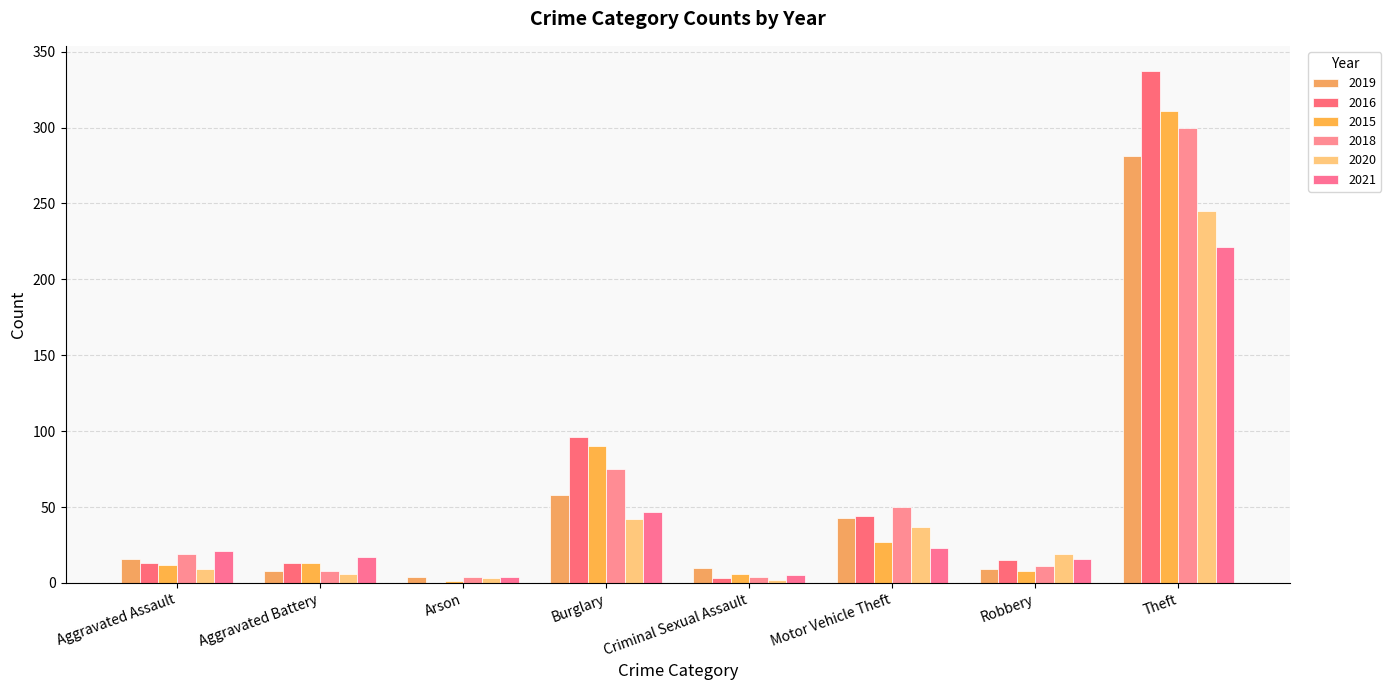

Between Aggravated Battery and Arson, which series saw the biggest shift?

2016